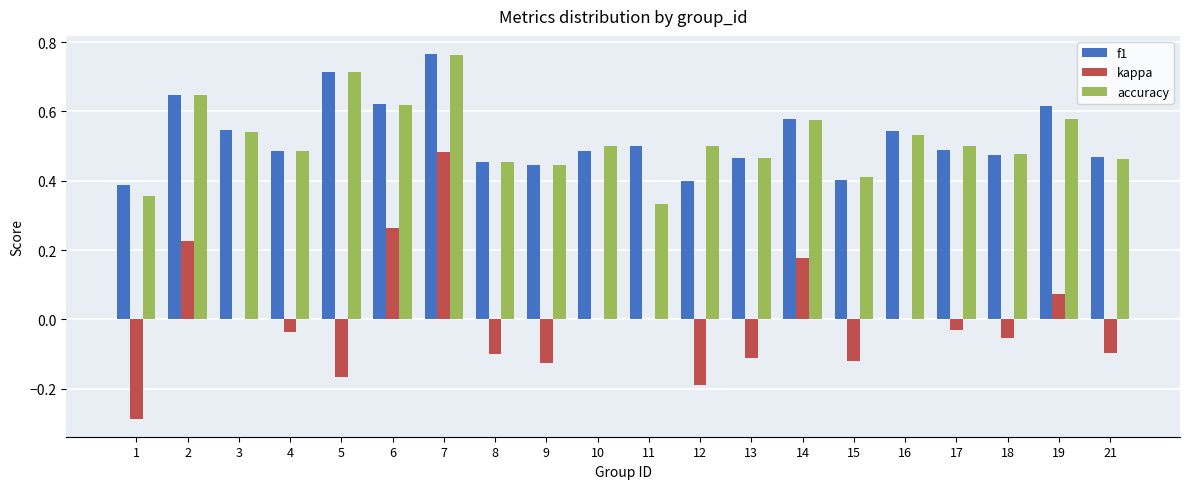

The accuracy series shows 0.3 at 17. True or false?

False